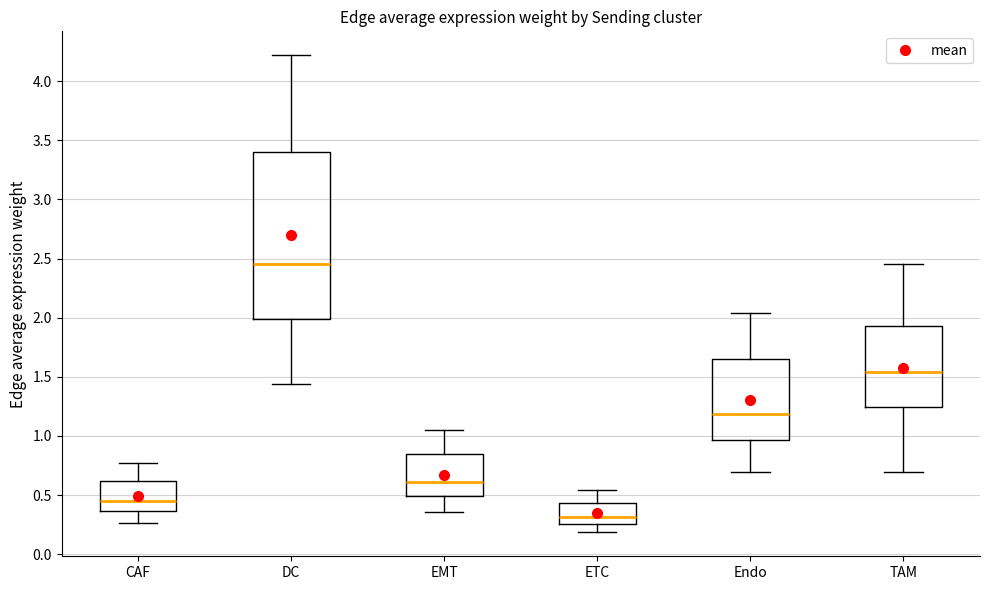

Reading left to right, transcribe this box plot: for each box, give where its median line is, the range the box spans, and where its two whiskers end, as read against the y-axis. The values are not printed on the chart, so give them approximately, as read against the axis.

CAF: median 0.45, box 0.35 to 0.60, whiskers 0.25 to 0.75
DC: median 2.45, box 2.00 to 3.40, whiskers 1.45 to 4.20
EMT: median 0.60, box 0.50 to 0.85, whiskers 0.35 to 1.05
ETC: median 0.30, box 0.25 to 0.45, whiskers 0.20 to 0.55
Endo: median 1.20, box 0.95 to 1.65, whiskers 0.70 to 2.05
TAM: median 1.55, box 1.25 to 1.95, whiskers 0.70 to 2.45